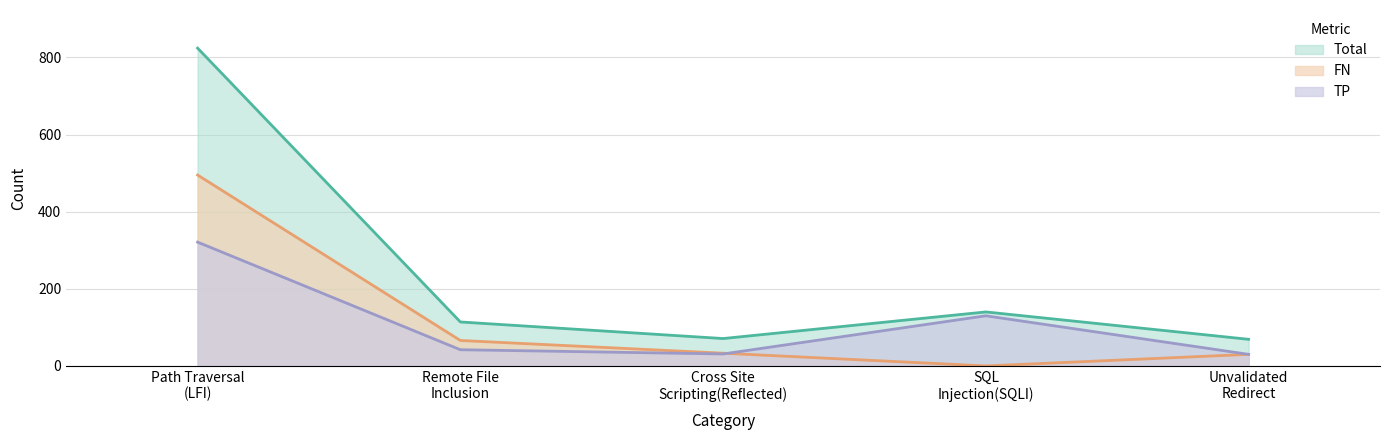

True or false: FN and Total intersect in this chart.

False